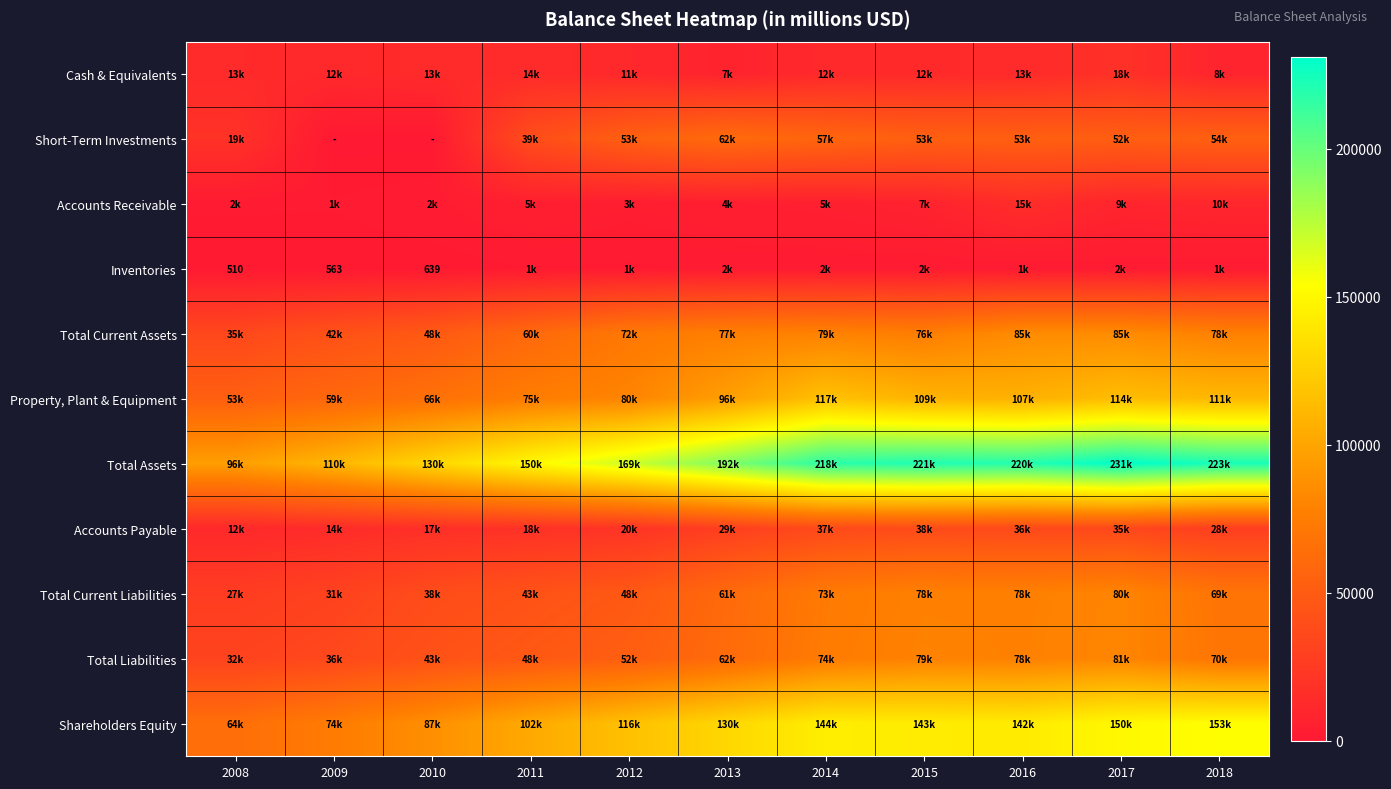

Which label corresponds to the largest value in the chart?

2017